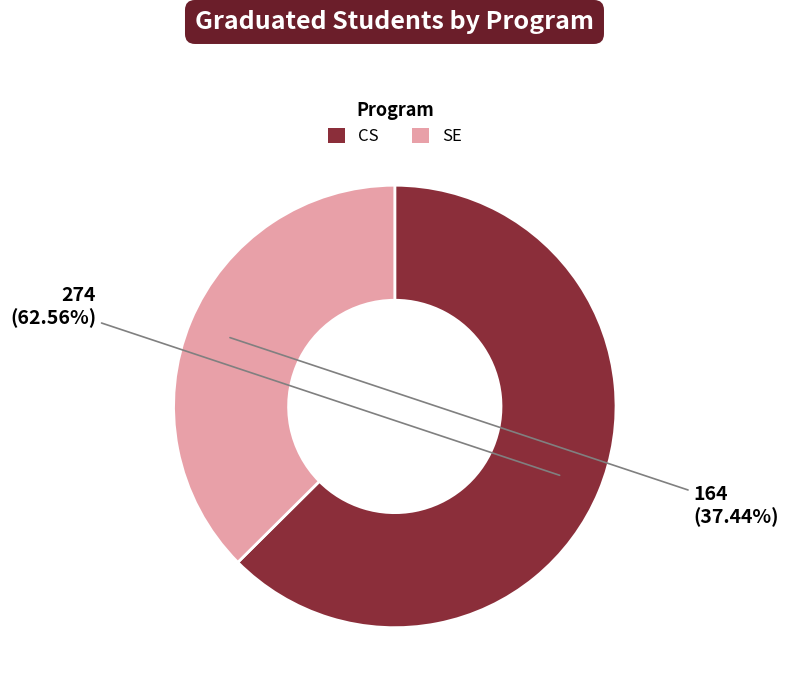

Is it true that SE is 37% of the pie?

True